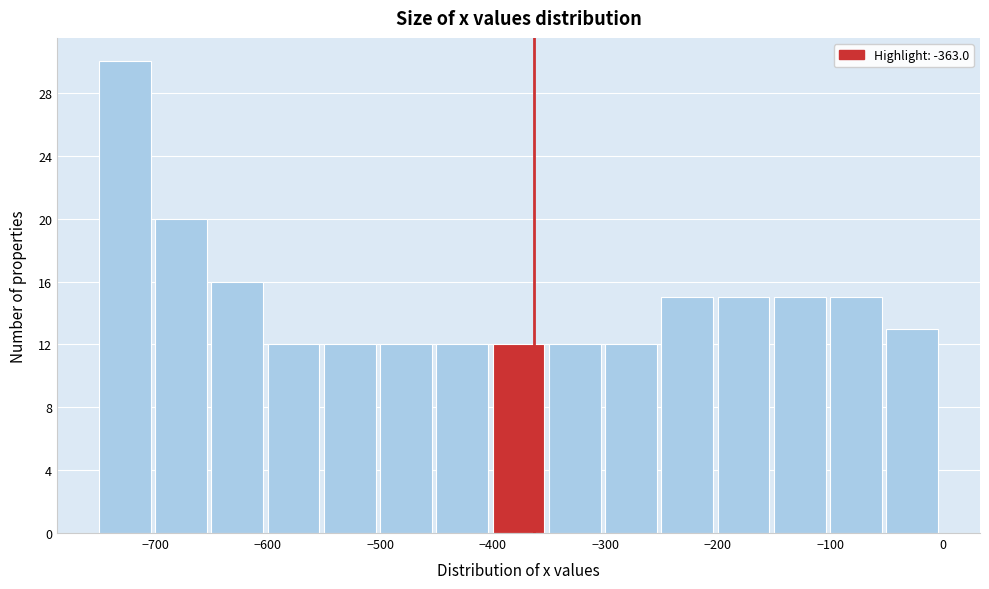

Reading left to right, transcribe this chart: for each bar, give the range it covers on the x-axis and its height. The values are not printed on the chart, so give them approximately, as read against the axis.

-750 to -700: 30
-700 to -650: 20
-650 to -600: 16
-600 to -550: 12
-550 to -500: 12
-500 to -450: 12
-450 to -400: 12
-400 to -350: 12
-350 to -300: 12
-300 to -250: 12
-250 to -200: 15
-200 to -150: 15
-150 to -100: 15
-100 to -50: 15
-50 to 0: 13